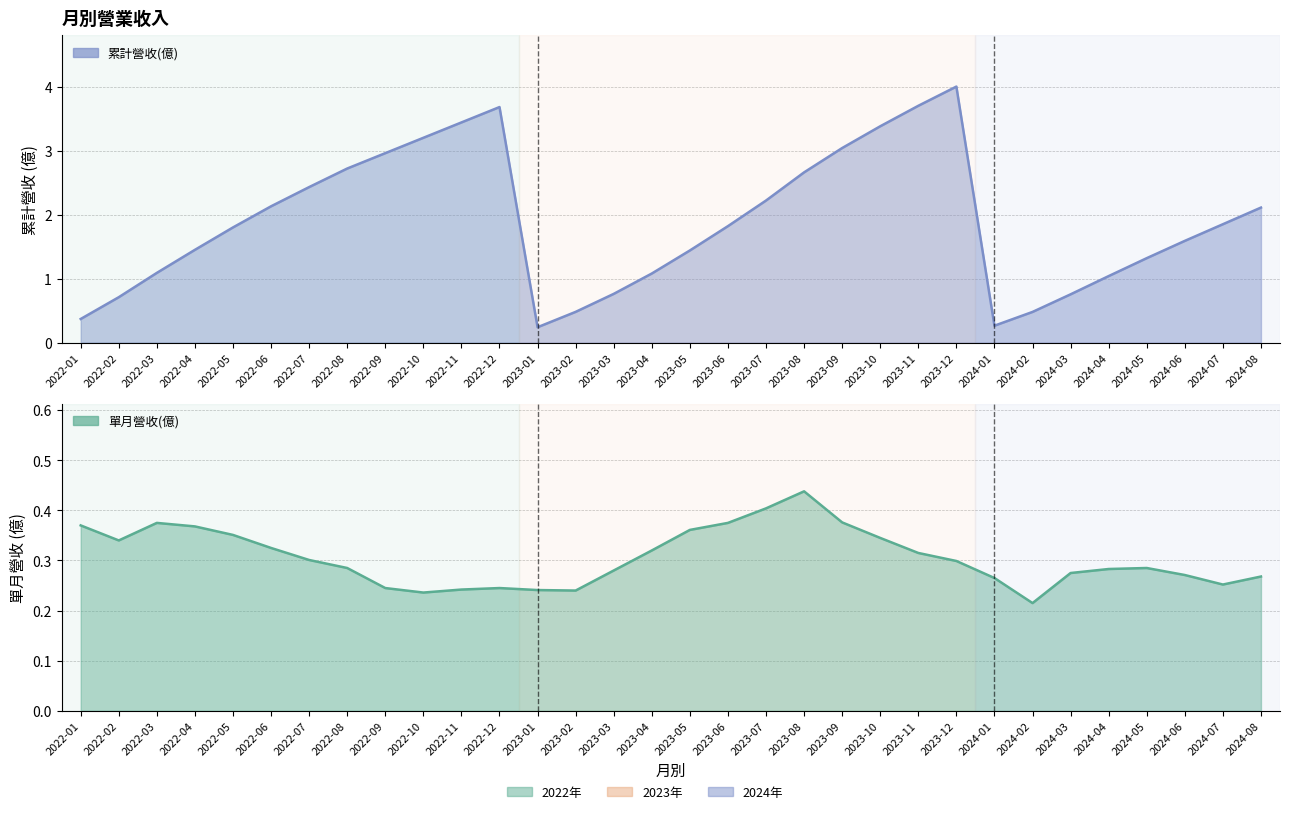

How many categories are shown in the chart?

32